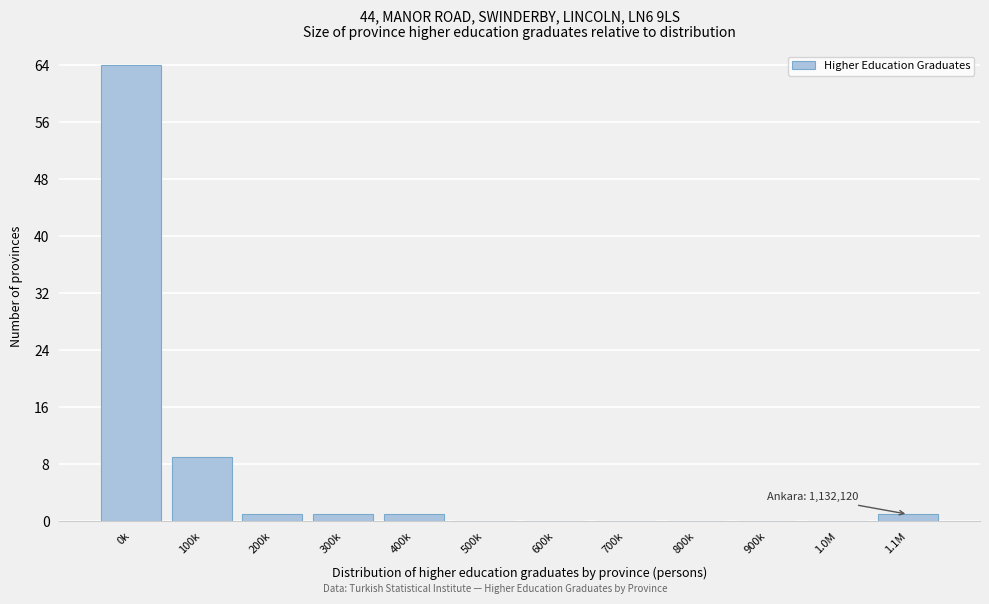

Reading right to left, extract all data points from this chart.

1.1M=1	1.0M=0	900k=0	800k=0	700k=0	600k=0	500k=0	400k=1	300k=1	200k=1	100k=9	0k=64